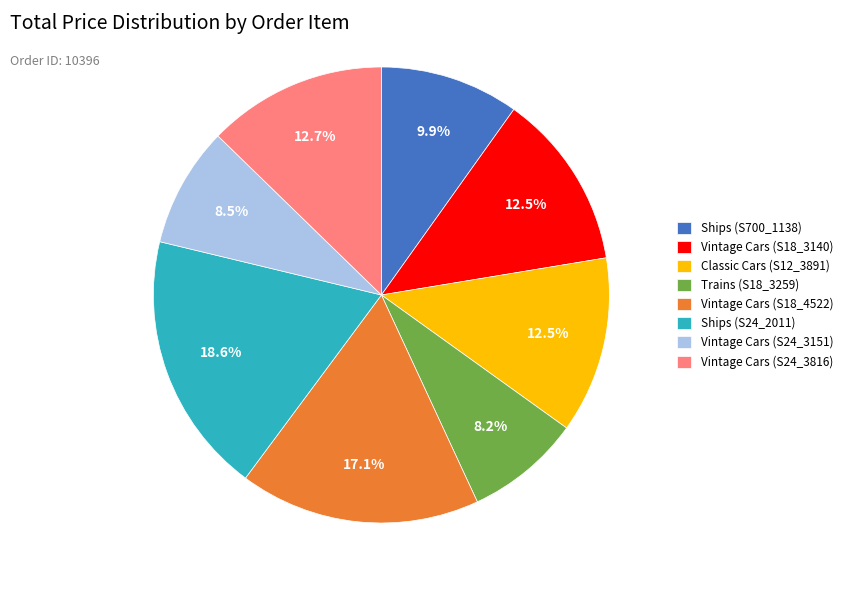

Which category has the biggest portion of the pie?

Ships (S24_2011)